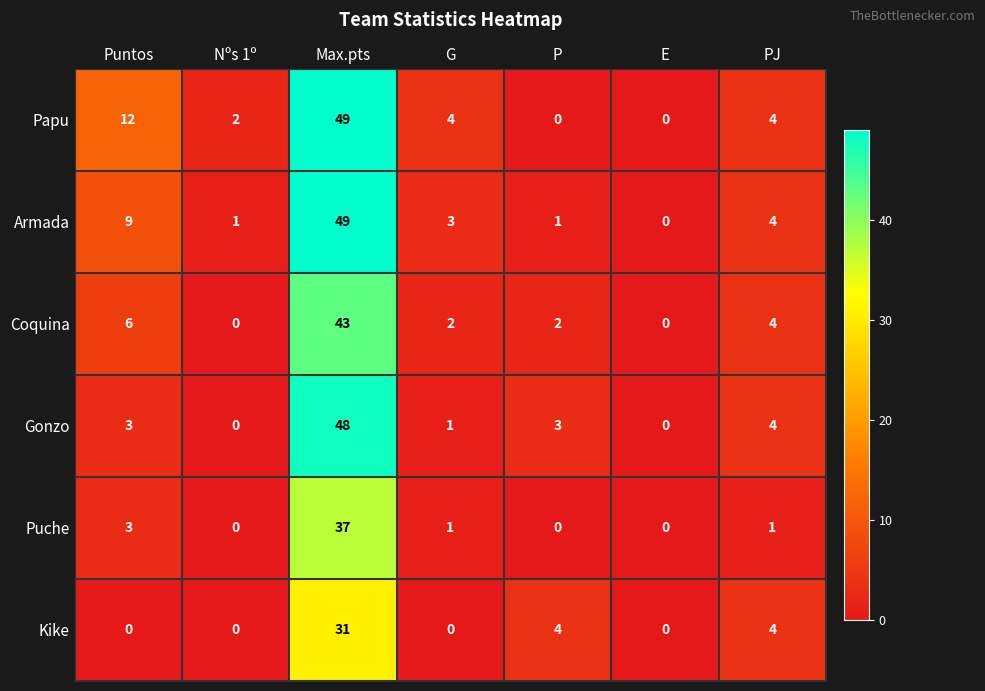

At which category is the sum across all series the highest?

Max.pts